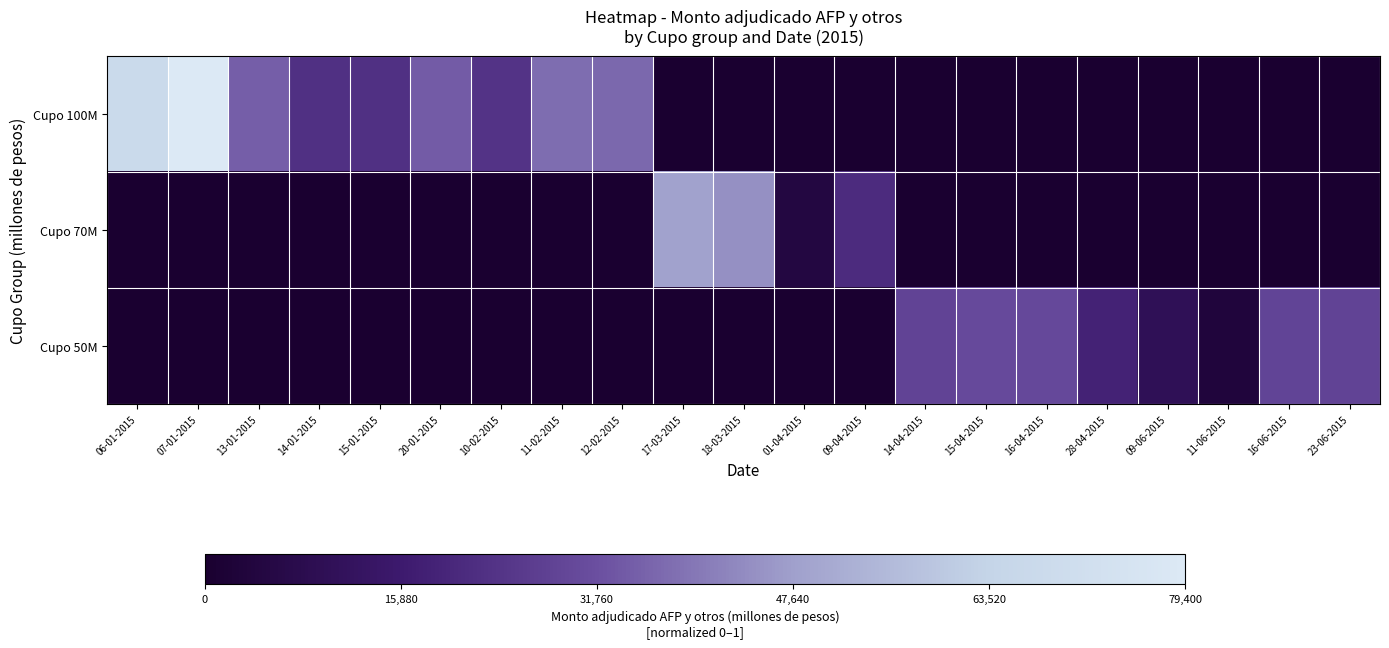

What is the maximum value shown in the chart?

1.0